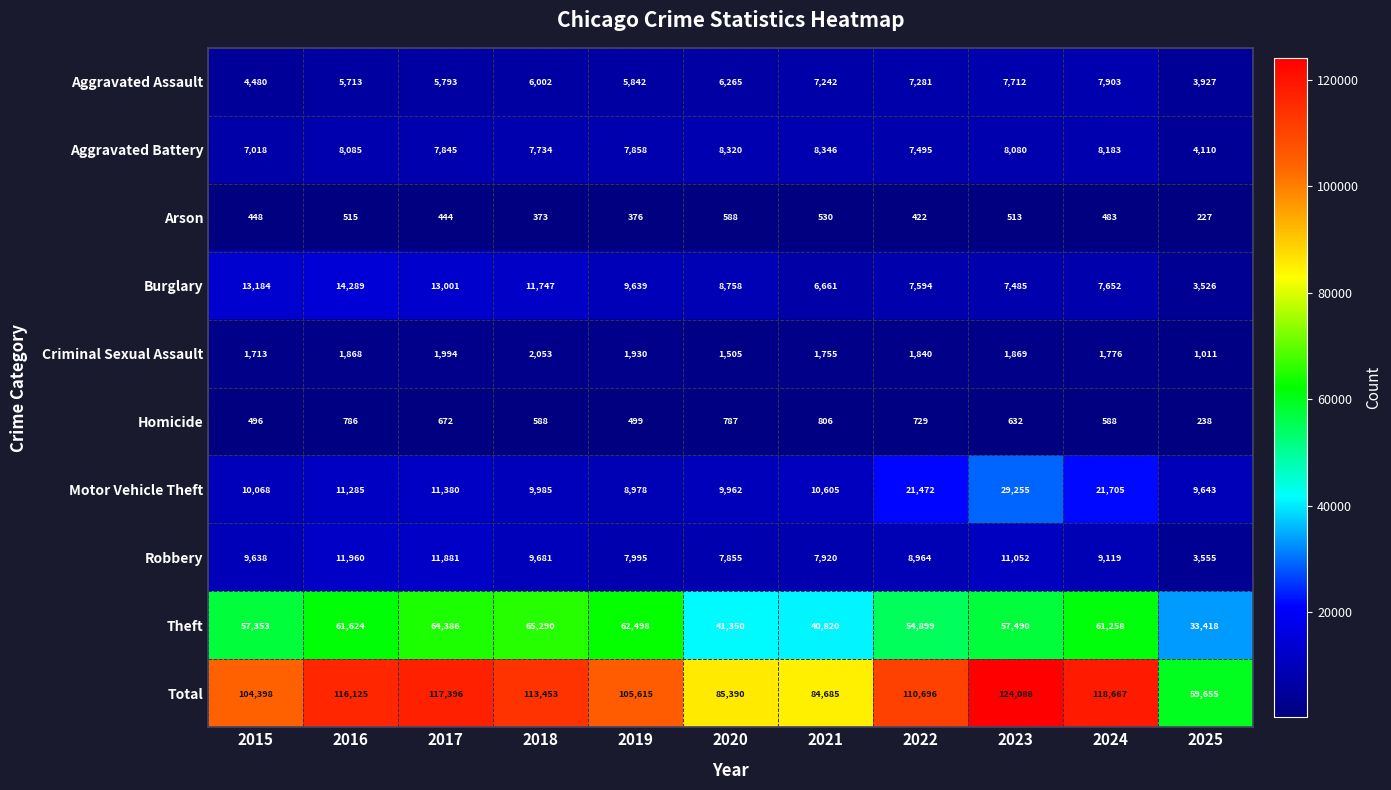

At which category is the sum across all series the highest?

2023